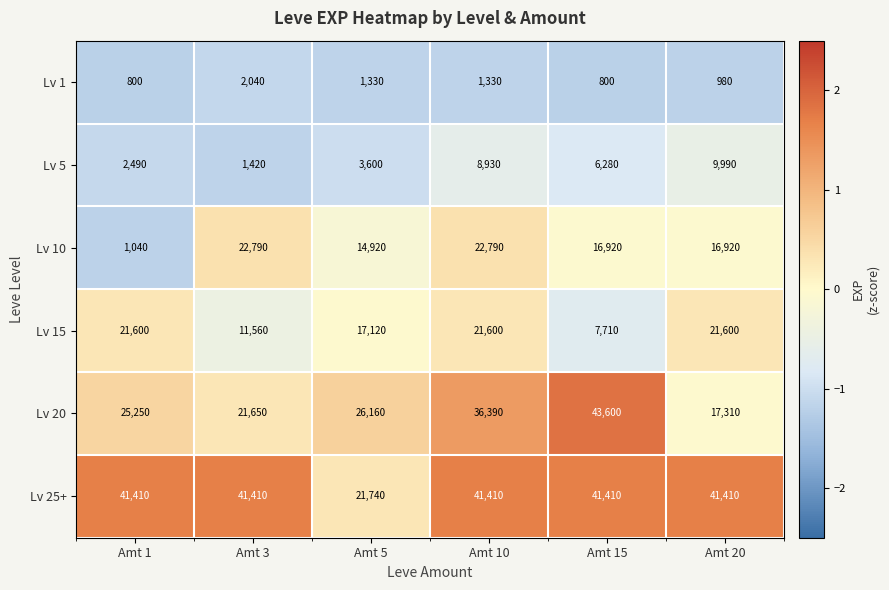

What is the total value across all series at Amt 3?

100870